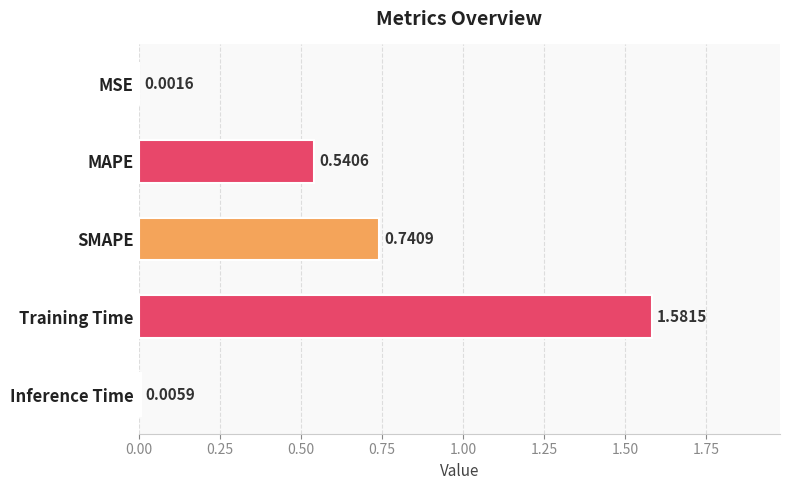

What is the change in value from MAPE to SMAPE?

+0.2